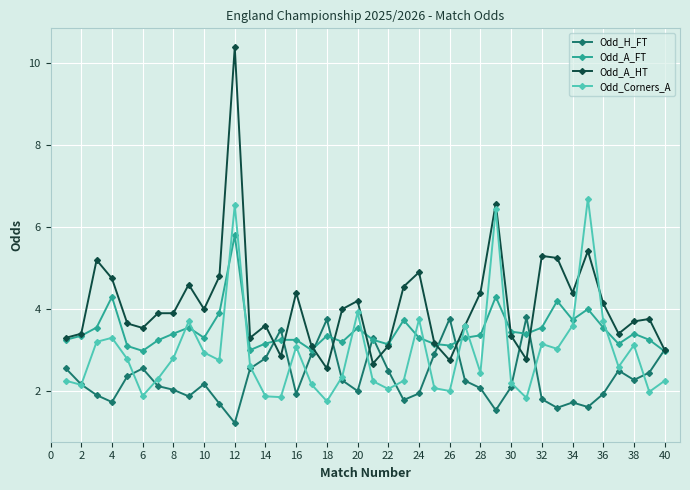

Which series has the largest range (max minus min)?

Odd_A_HT